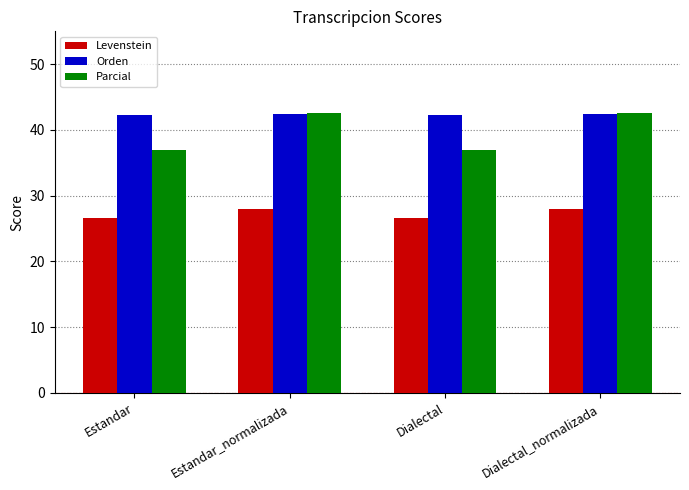

What is the difference between the second highest and minimum values in the Orden series?

0.2